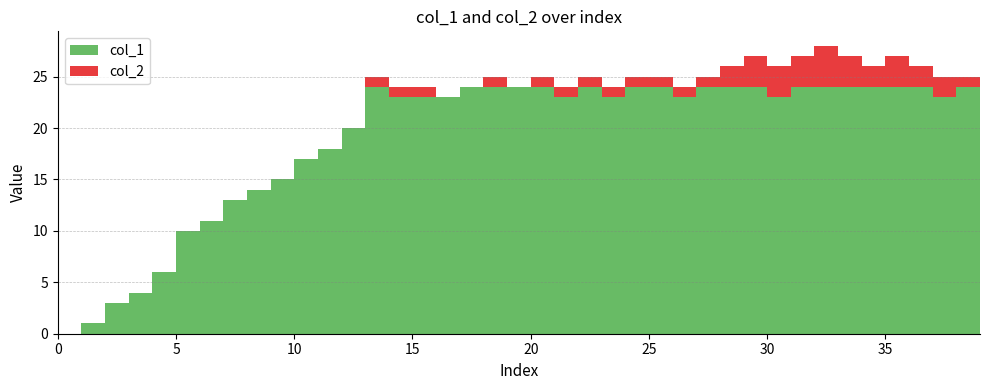

Reading right to left, transcribe all the data shown in this chart.

x: 39=24	38=24	37=23	36=24	35=24	34=24	33=24	32=24	31=24	30=23	29=24	28=24	27=24	26=23	25=24	24=24	23=23	22=24	21=23	20=24	19=24	18=24	17=24	16=23	15=23	14=23	13=24	12=20	11=18	10=17	9=15	8=14	7=13	6=11	5=10	4=6	3=4	col_2=3	col_1=1	x=0
col_1: 39=24	38=24	37=23	36=24	35=24	34=24	33=24	32=24	31=24	30=23	29=24	28=24	27=24	26=23	25=24	24=24	23=23	22=24	21=23	20=24	19=24	18=24	17=24	16=23	15=23	14=23	13=24	12=20	11=18	10=17	9=15	8=14	7=13	6=11	5=10	4=6	3=4	col_2=3	col_1=1	x=0
col_2: 39=2	38=1	37=2	36=2	35=3	34=2	33=3	32=4	31=3	30=3	29=3	28=2	27=1	26=1	25=1	24=1	23=1	22=1	21=1	20=1	19=0	18=1	17=0	16=0	15=1	14=1	13=1	12=0	11=0	10=0	9=0	8=0	7=0	6=0	5=0	4=0	3=0	col_2=0	col_1=0	x=0